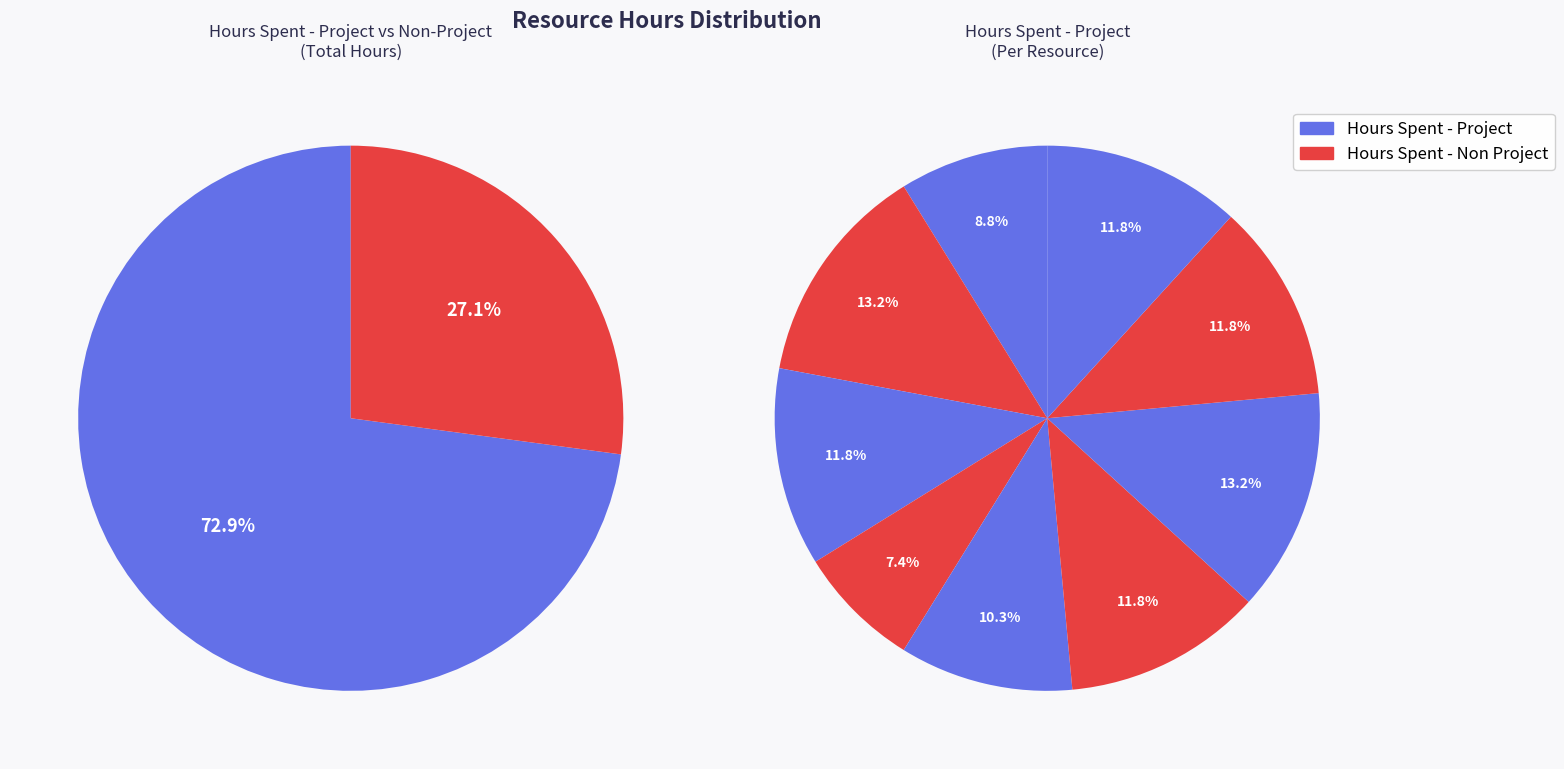

Rank the series by their average value, from lowest to highest.

Hours Spent - Non Project, Hours Spent - Project